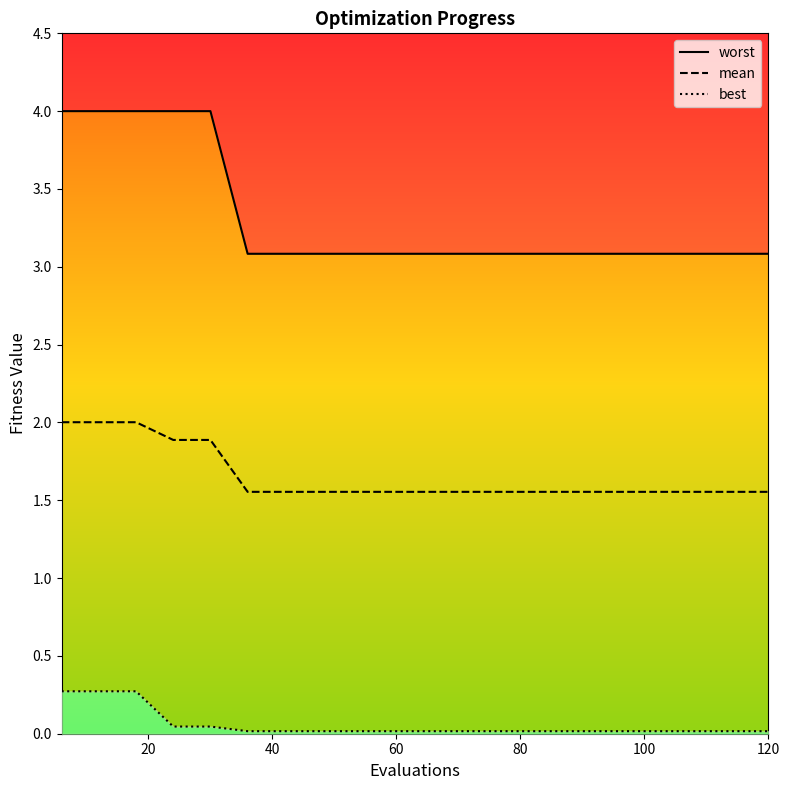

Rank the series by their maximum value, from lowest to highest.

best, mean, worst